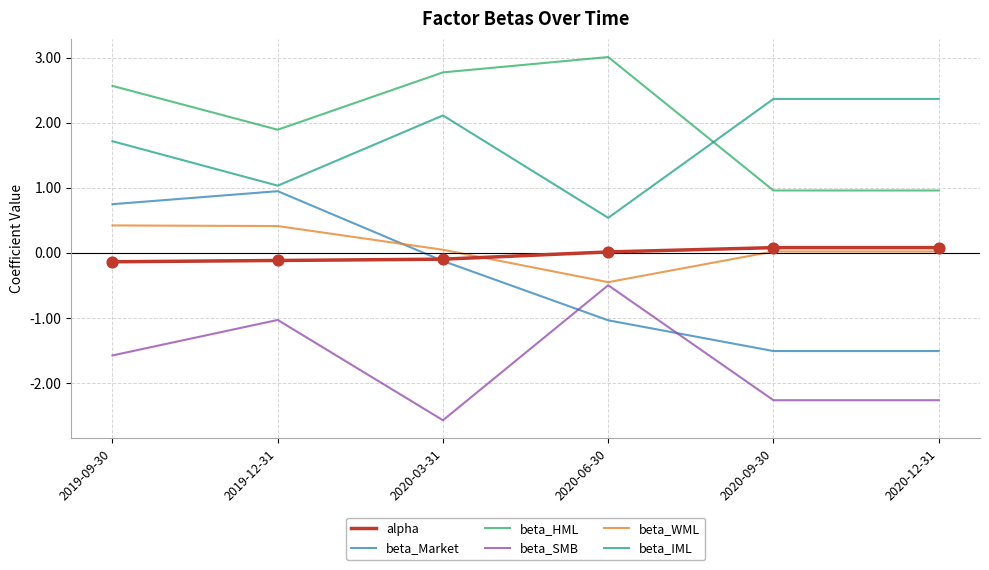

At which category is the sum across all series the highest?

2019-09-30